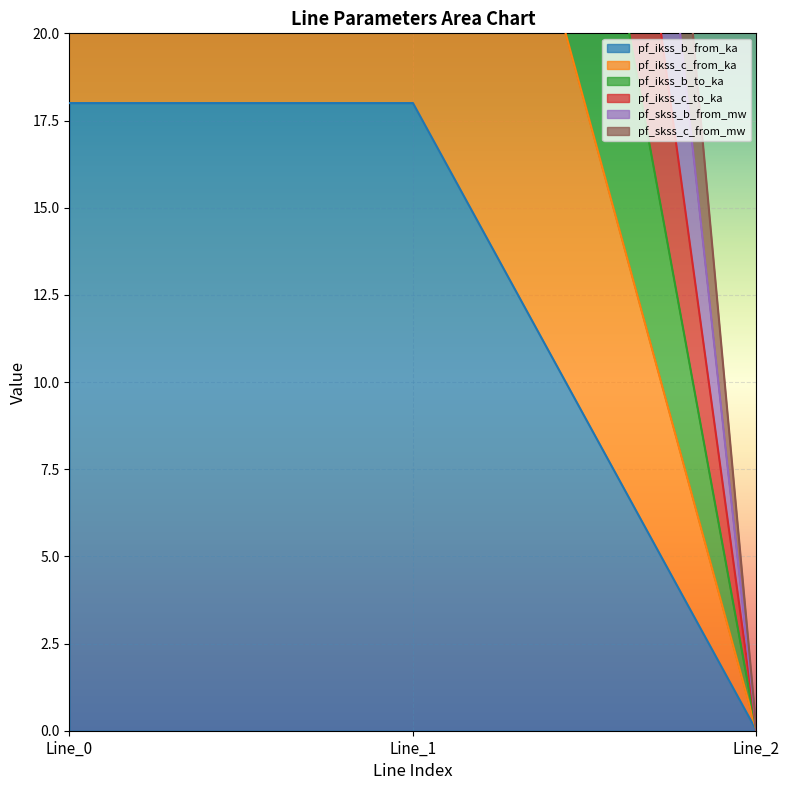

Is the value of pf_ikss_b_to_ka at Line_1 greater than the value of pf_ikss_c_from_ka at Line_0?

Yes